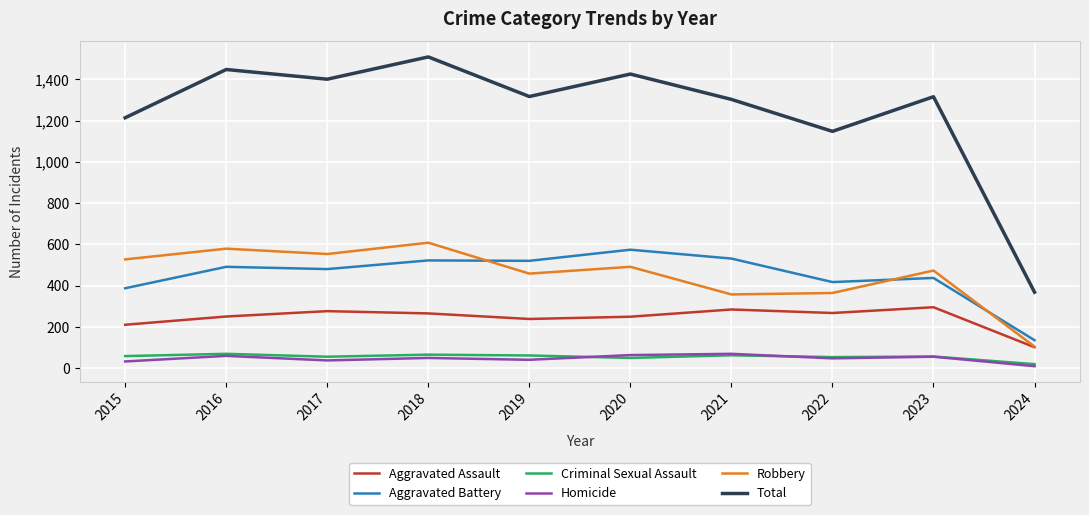

What is the difference between the highest and lowest values at 2019?

1277